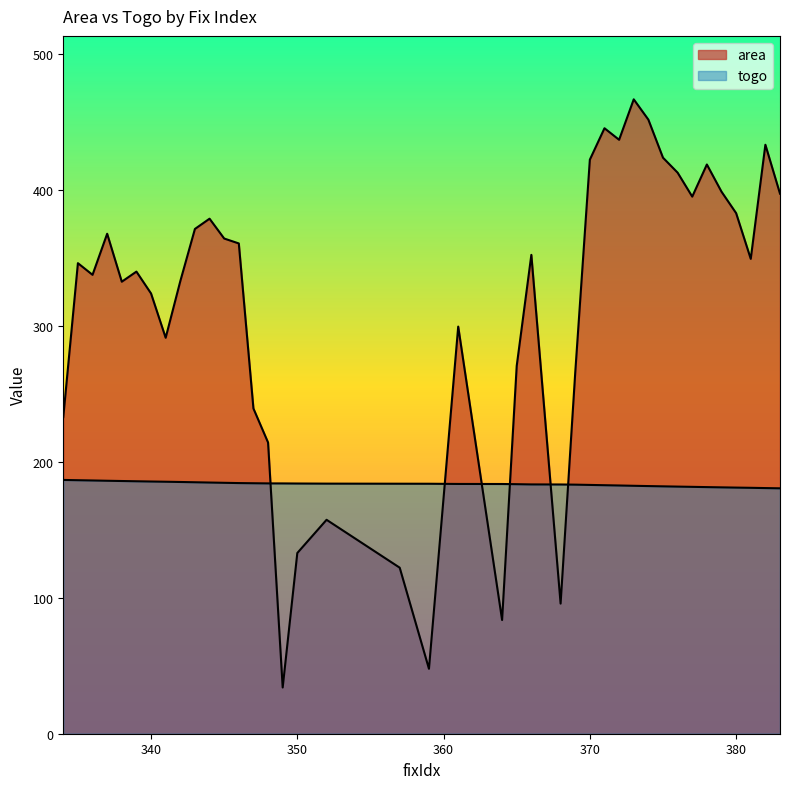

Rank the series by their maximum value, from lowest to highest.

togo, area